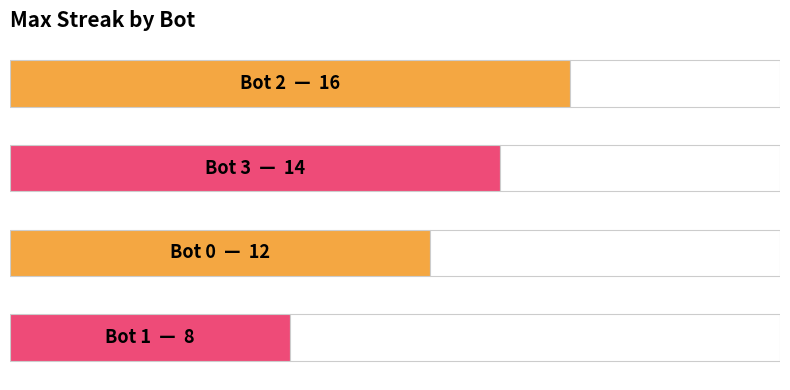

Count the number of data series in this chart.

1